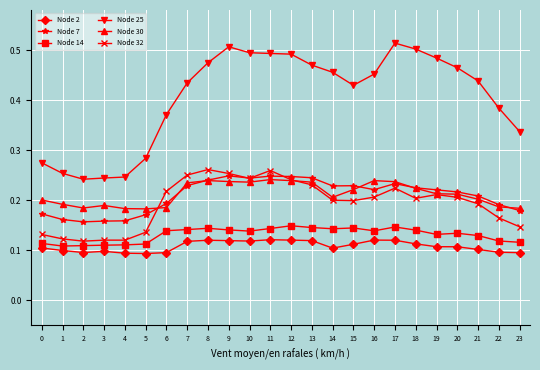

Which series has the widest spread of values?

Node 25